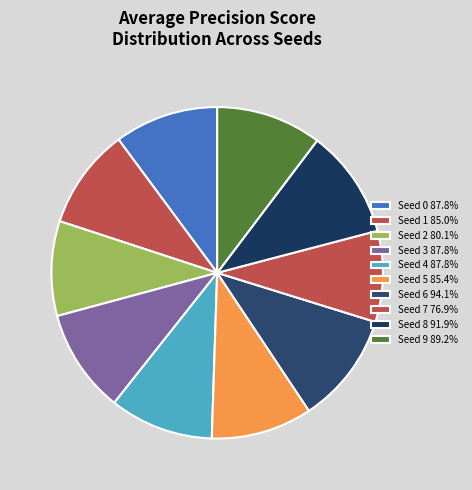

How many slices are in this pie chart?

10